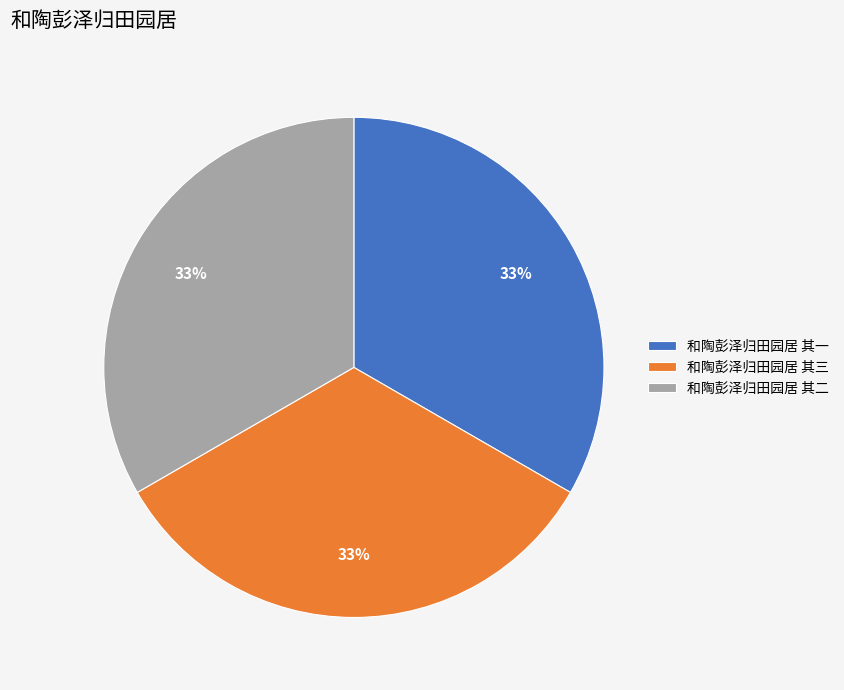

What percentage is the 和陶彭泽归田园居 其二 slice, to the nearest percent?

33%